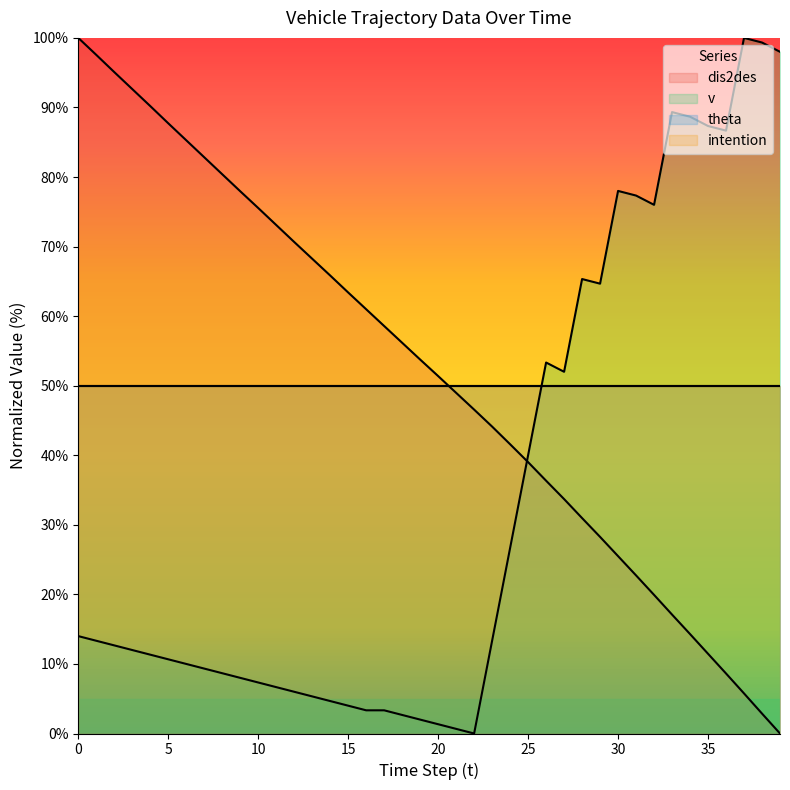

Which series has the largest total across all categories?

dis2des